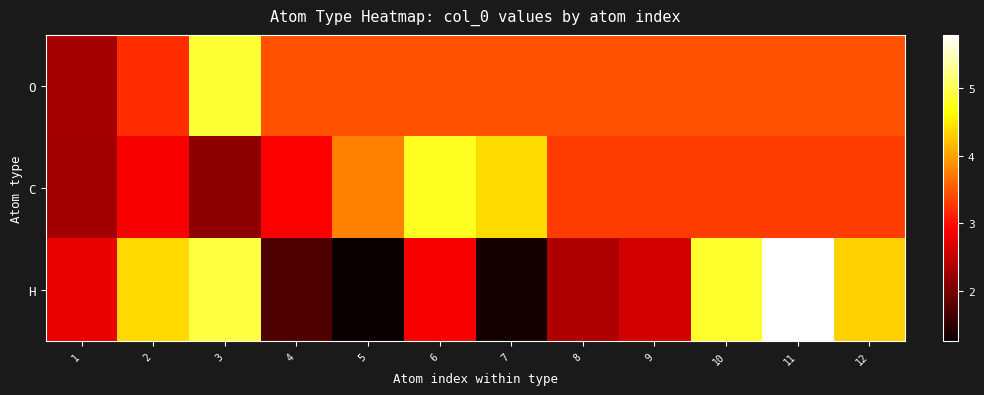

What is the total value across all series at 10?

11.6